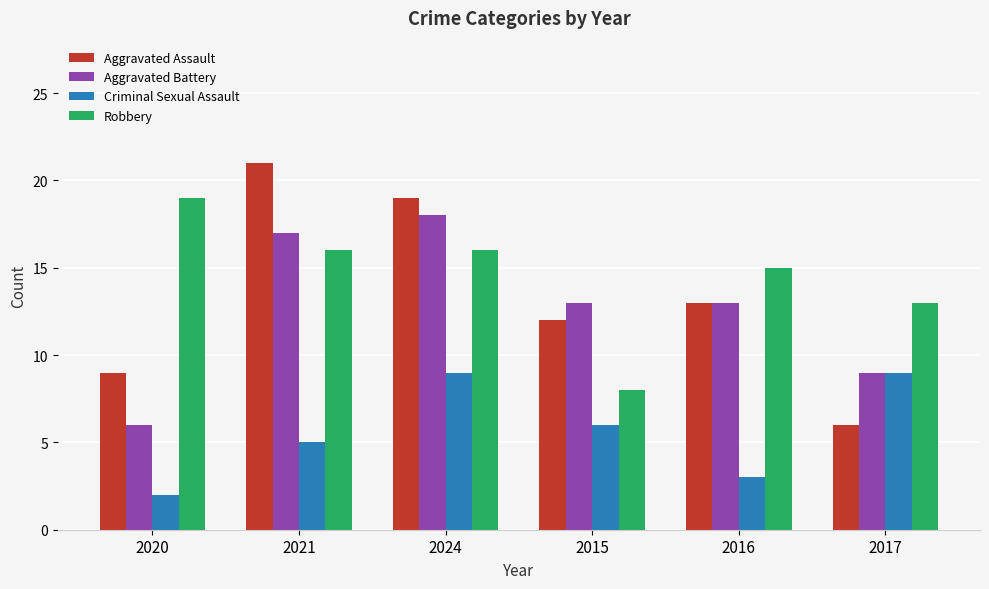

How many bars are there in each group?

4